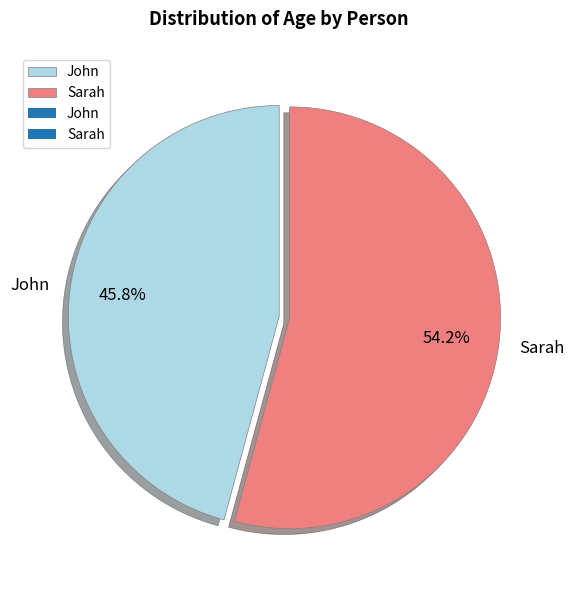

What is the ratio of the value at John to the value at Sarah?

0.8